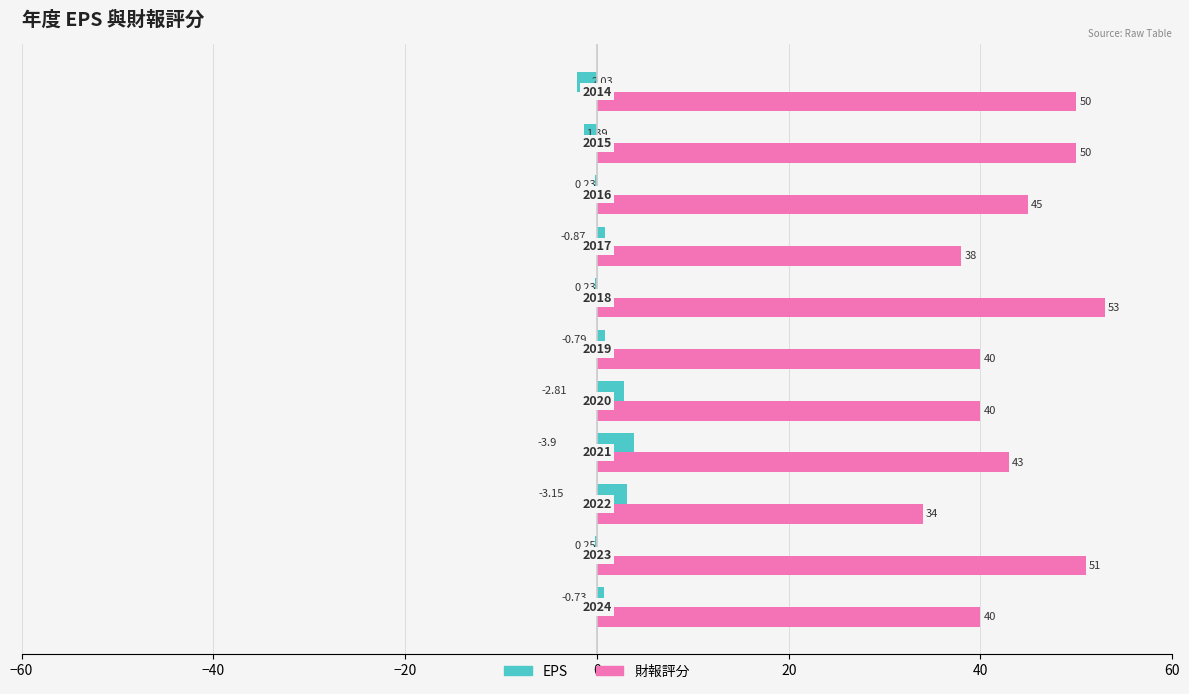

What are all the series names shown in the legend?

EPS, 財報評分